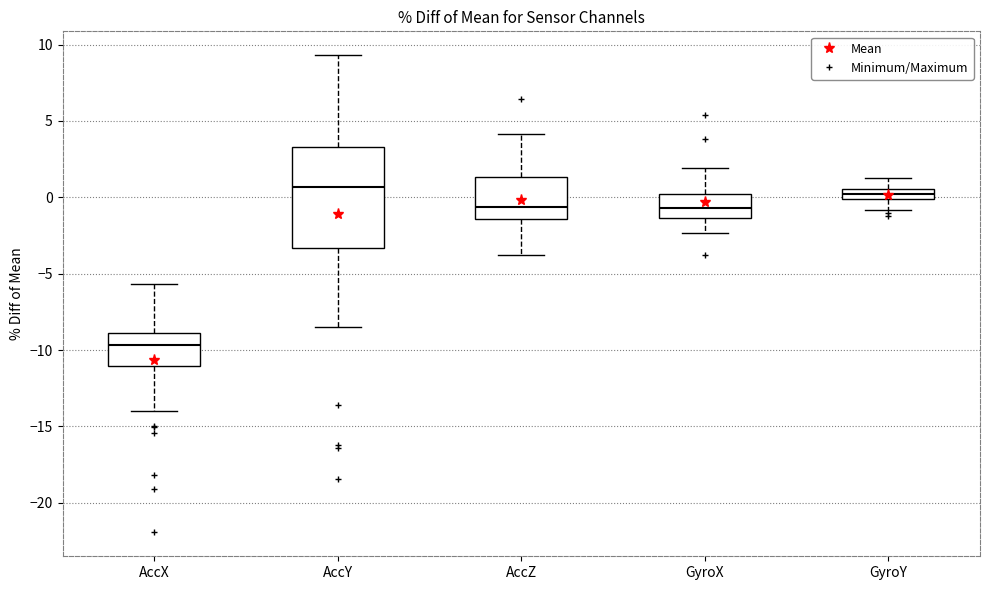

Which box is the tallest, from its lower edge to its upper edge?

AccY